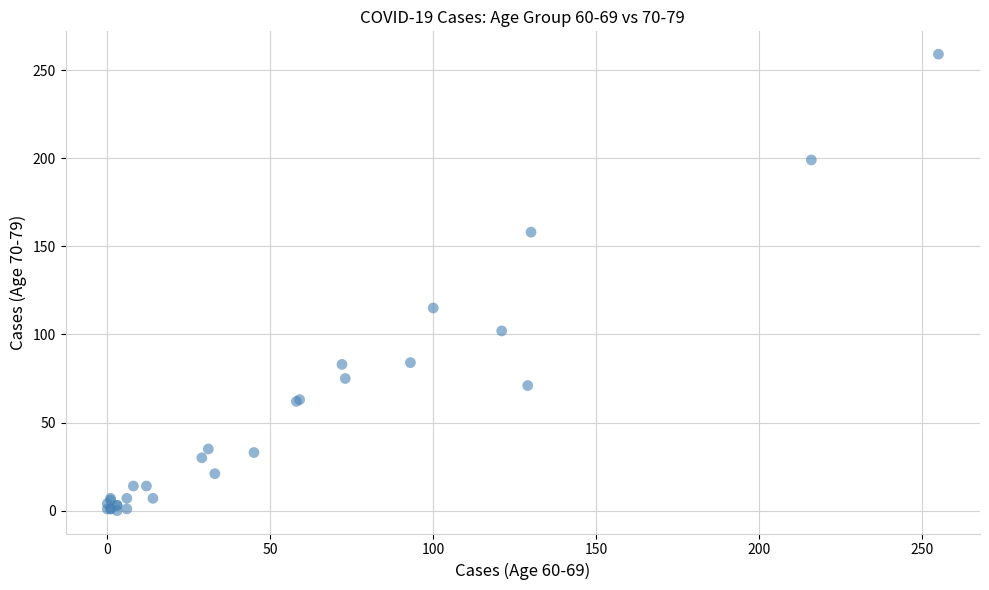

What Y value in the scatter plot is closest to 129?

115